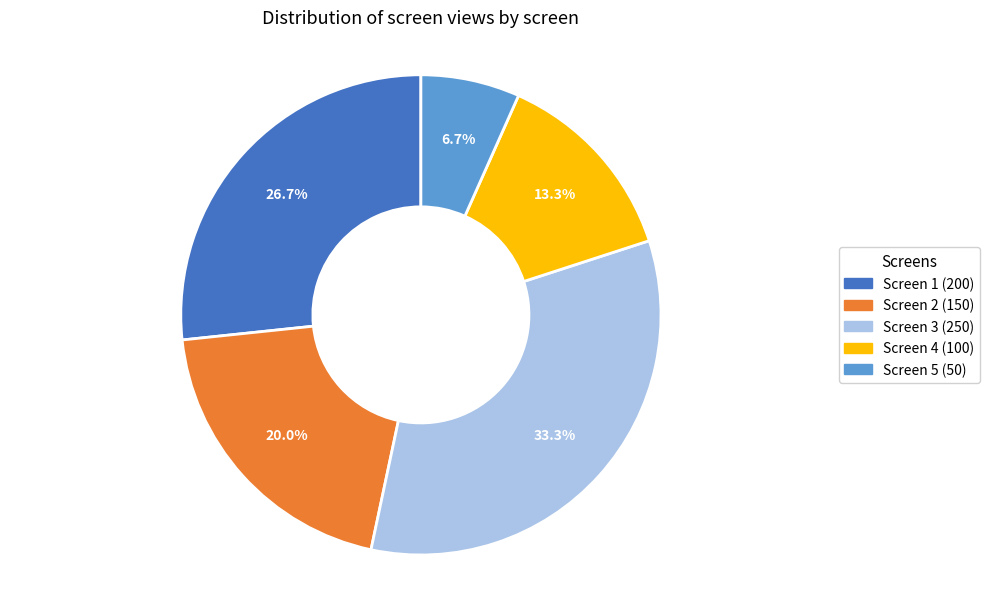

How many slices are in this pie chart?

5